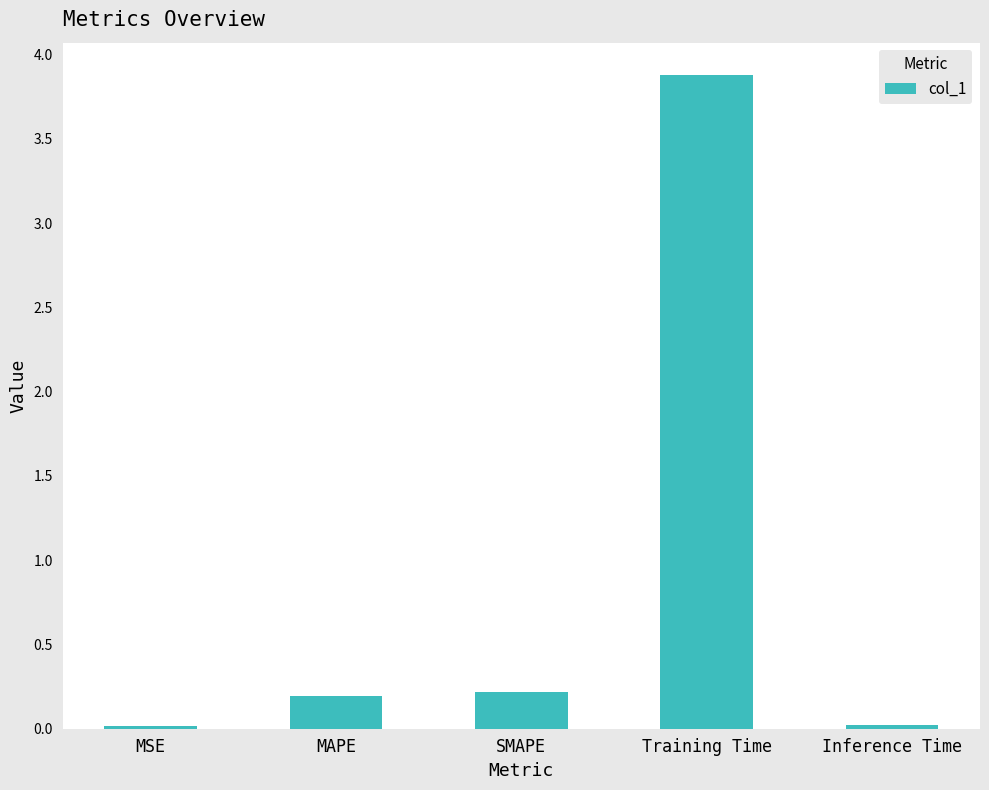

What is the difference between the maximum and second lowest values?

3.9